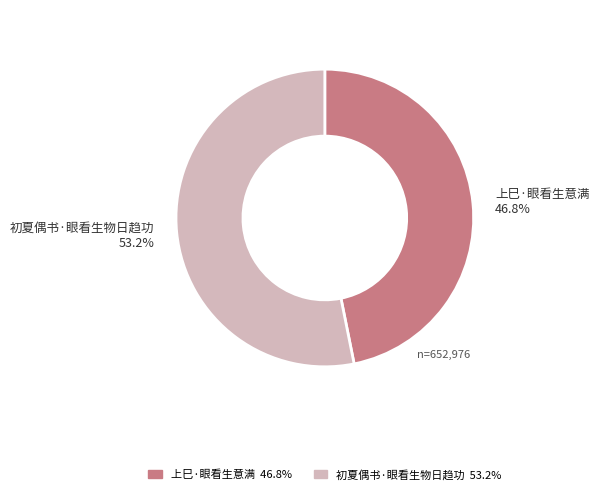

Combined, what portion of the pie is 上巳·眼看生意满 and 初夏偶书·眼看生物日趋功?

100.0%